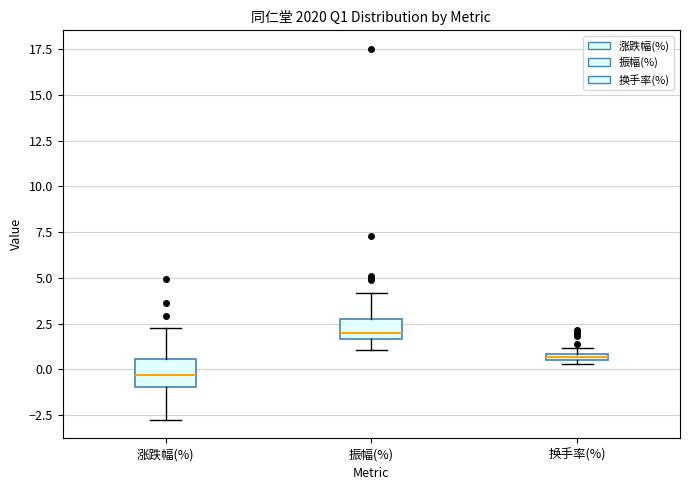

Which box's median line is the highest?

振幅(%)